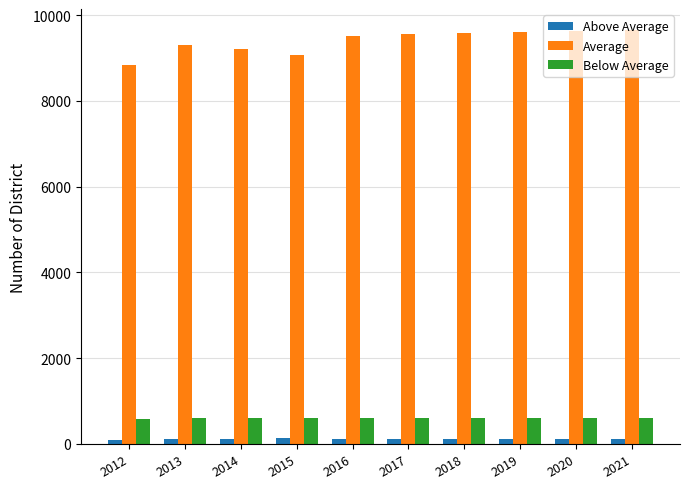

How many data points in Average are less than 9555?

5